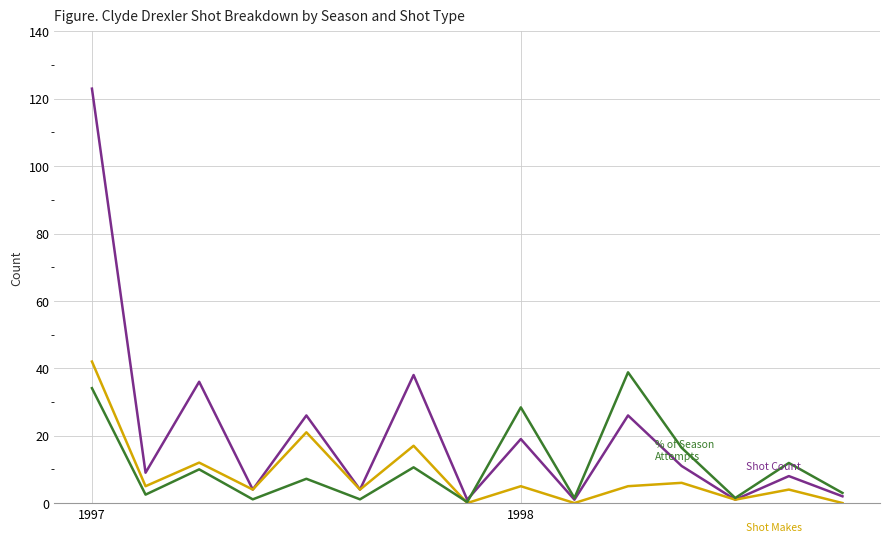

How many lines are shown in the chart?

3